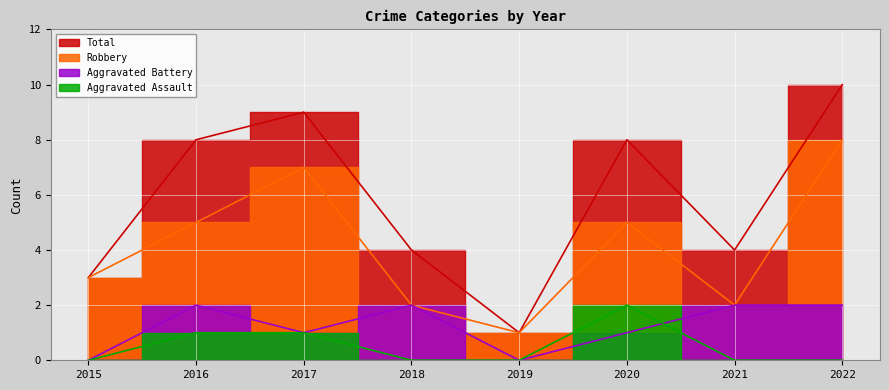

How many series are shown in this chart?

4